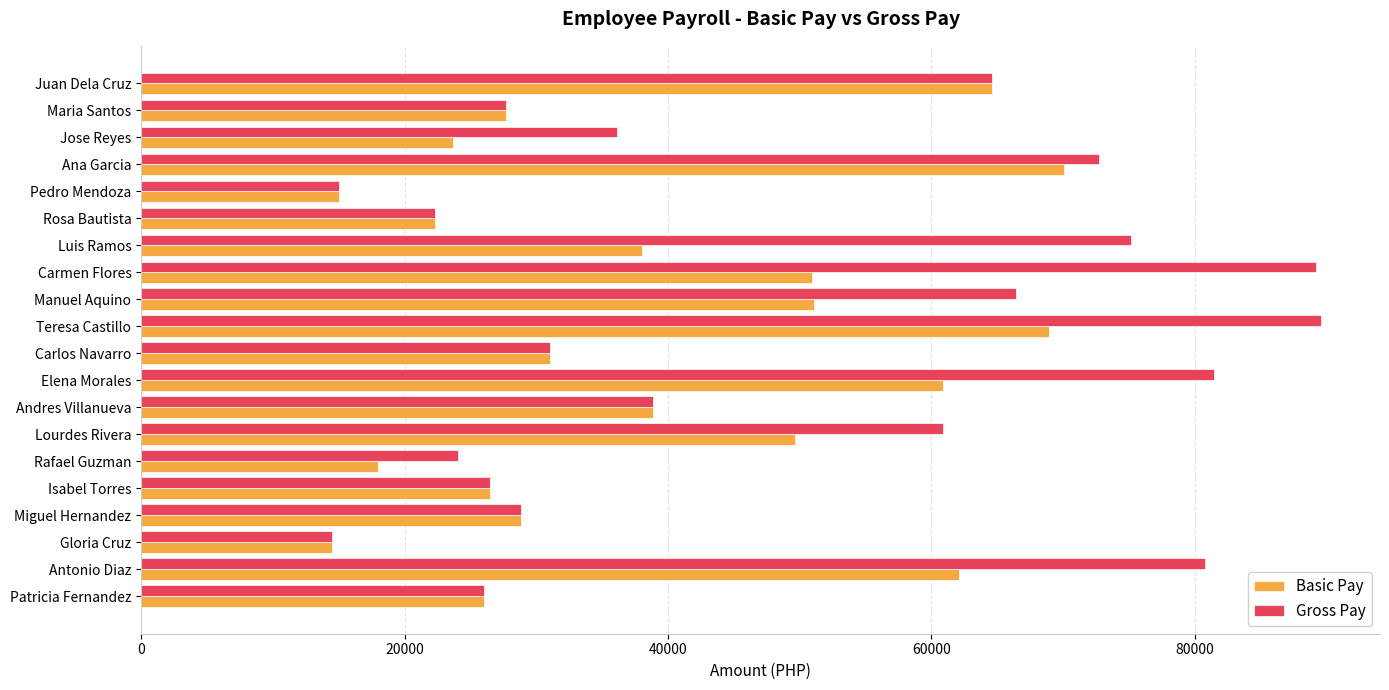

At which label is Gross Pay closest to 52058?

Lourdes Rivera